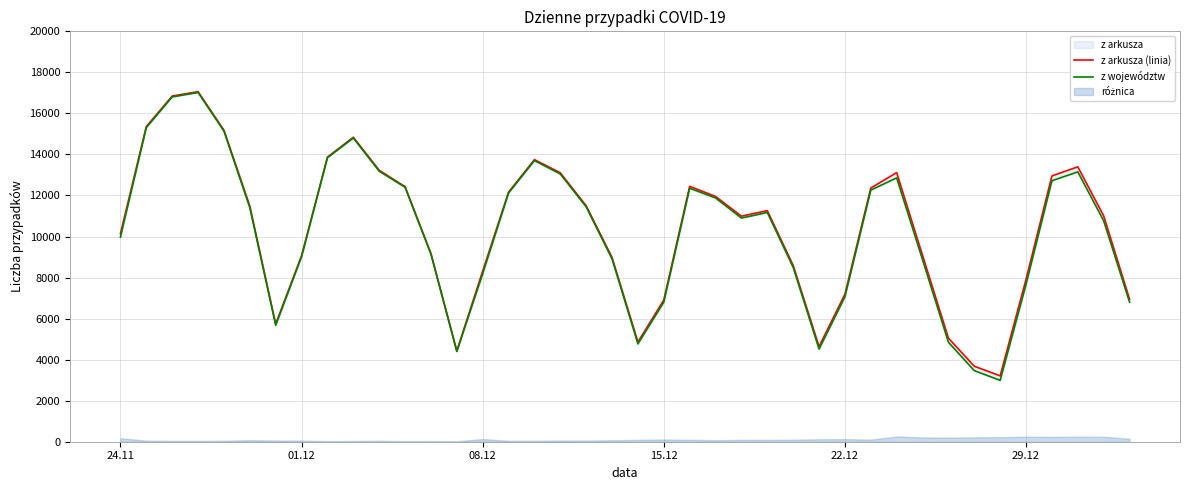

True or false: z województw and z arkusza (linia) intersect in this chart.

False